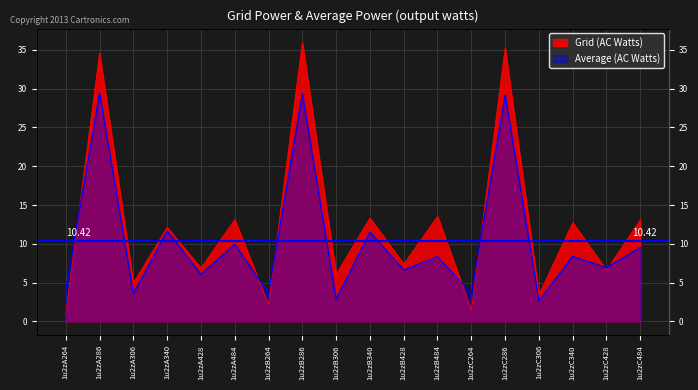

What is the label of the 2nd point from the left?

1u2zA286